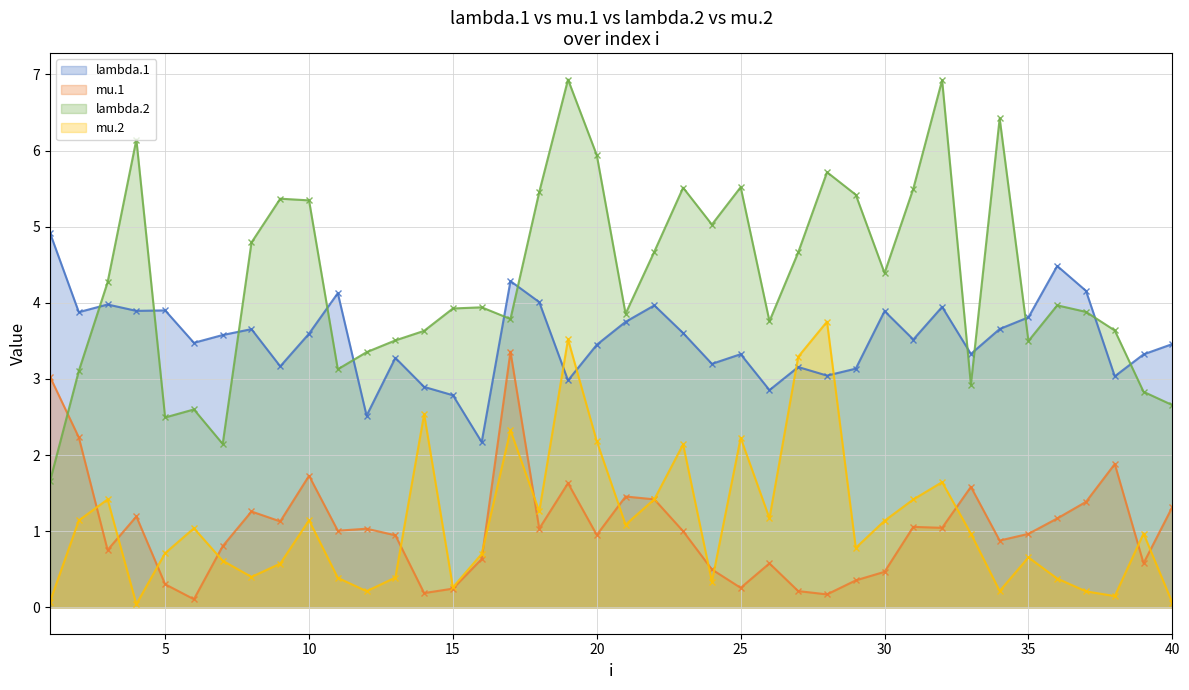

Rank the series by their maximum value, from highest to lowest.

lambda.2, lambda.1, mu.2, mu.1